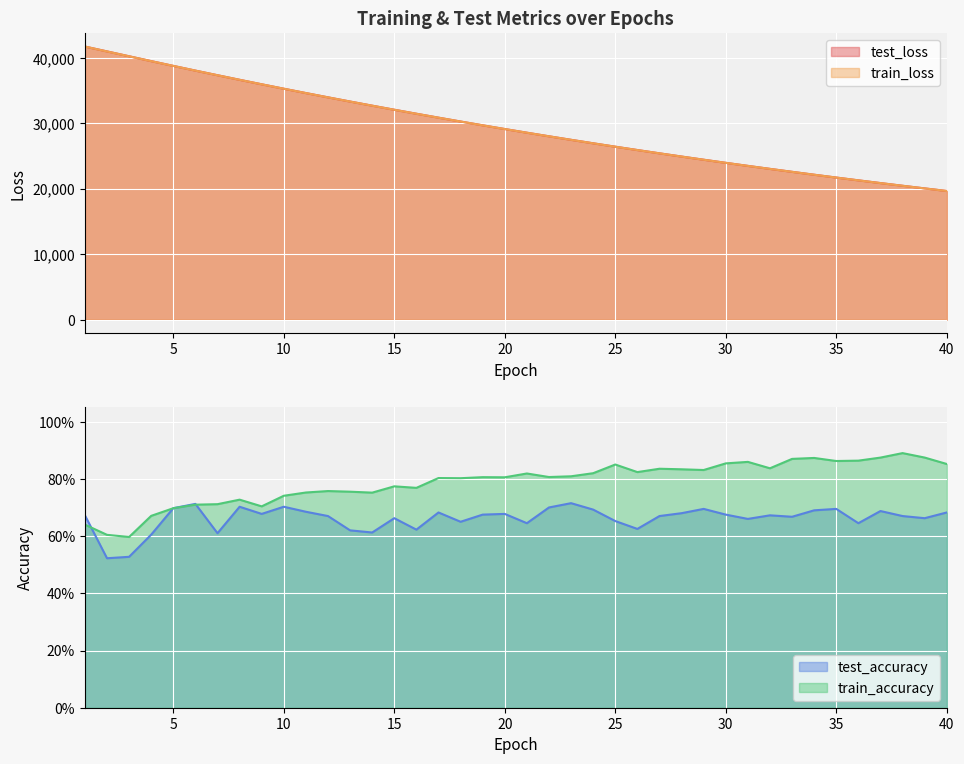

What is the difference between the maximum and minimum values in the train_accuracy series?

0.3